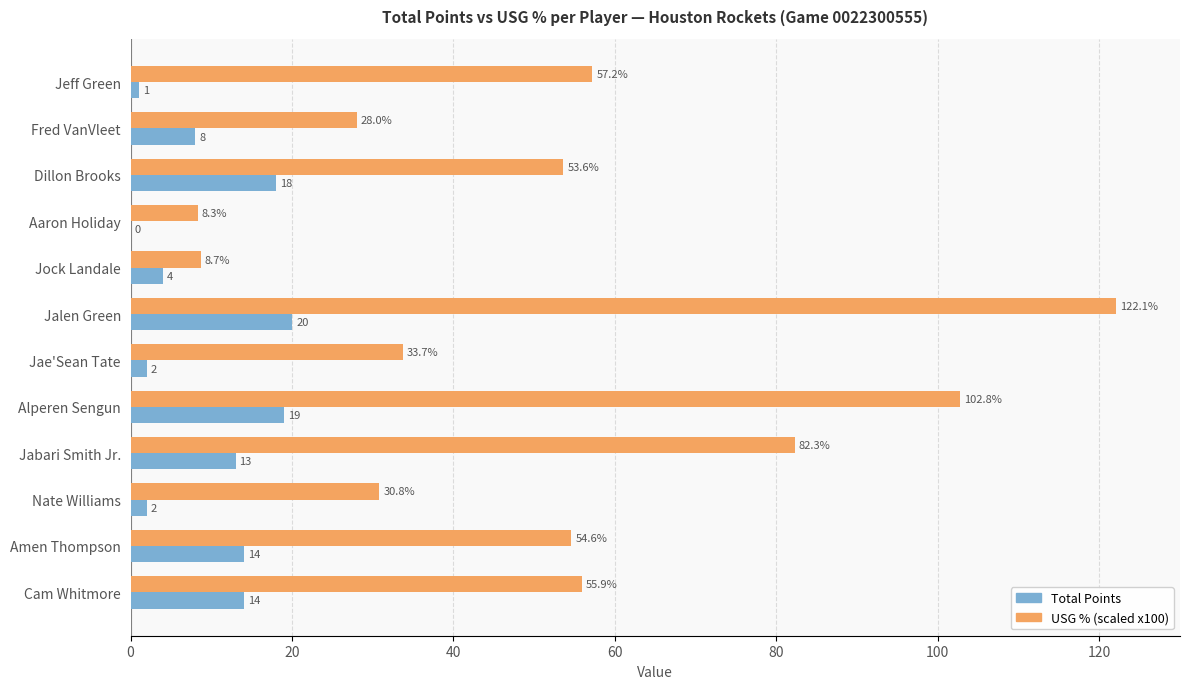

Between Amen Thompson and Cam Whitmore, which series saw the biggest shift?

USG % (scaled x100)